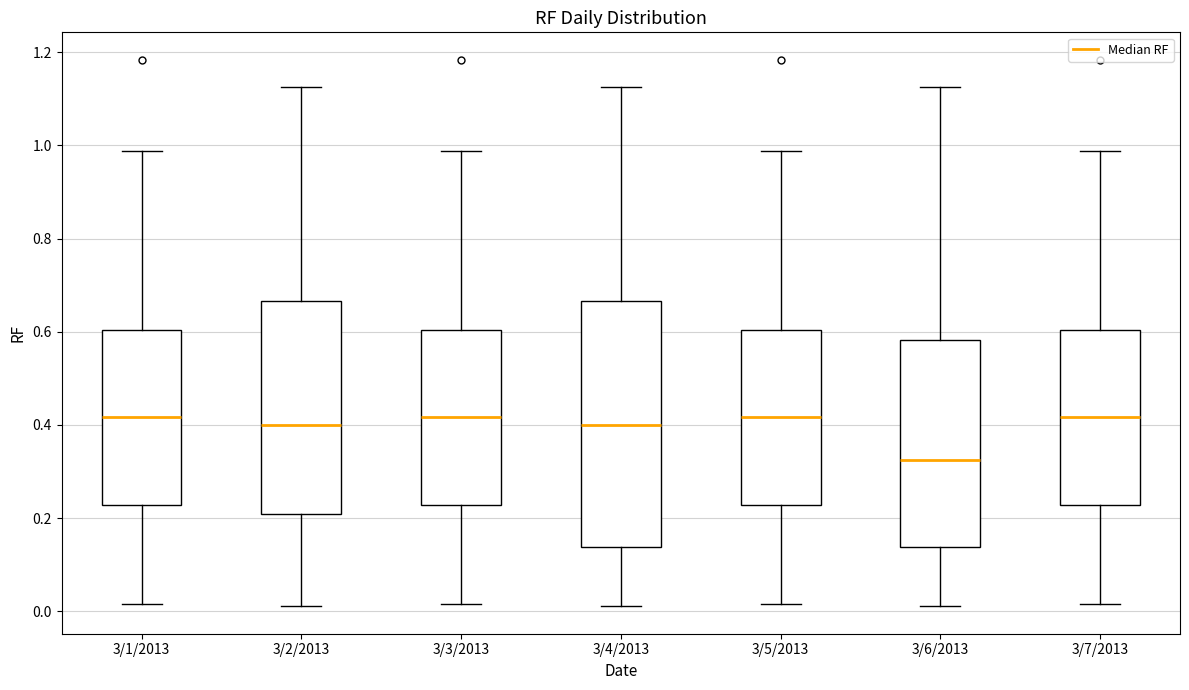

Comparing the boxes themselves (not the whiskers), which one is the tallest?

3/4/2013